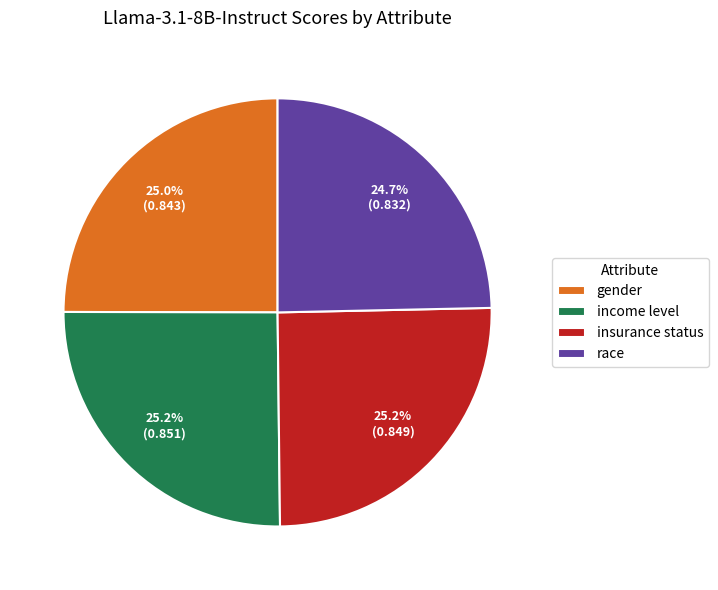

Does insurance status account for over 50% of the chart?

No